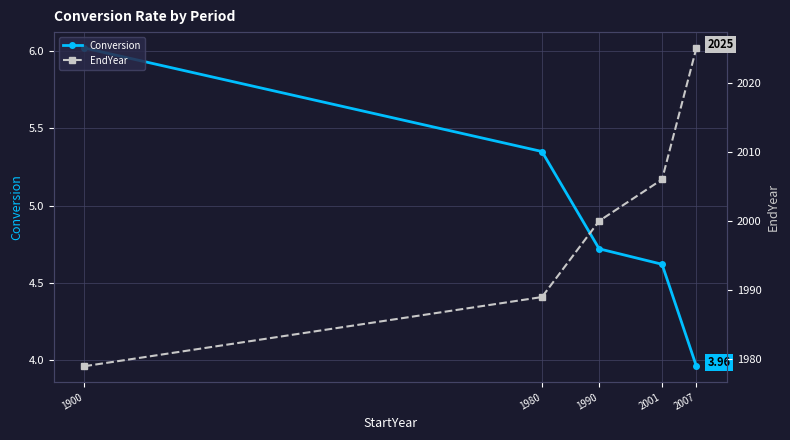

At how many categories does at least one series exceed 390?

5